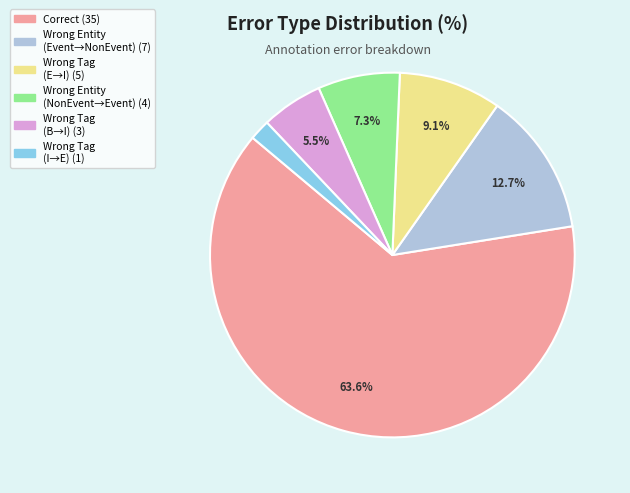

Is there any slice that represents more than half of the pie?

Yes